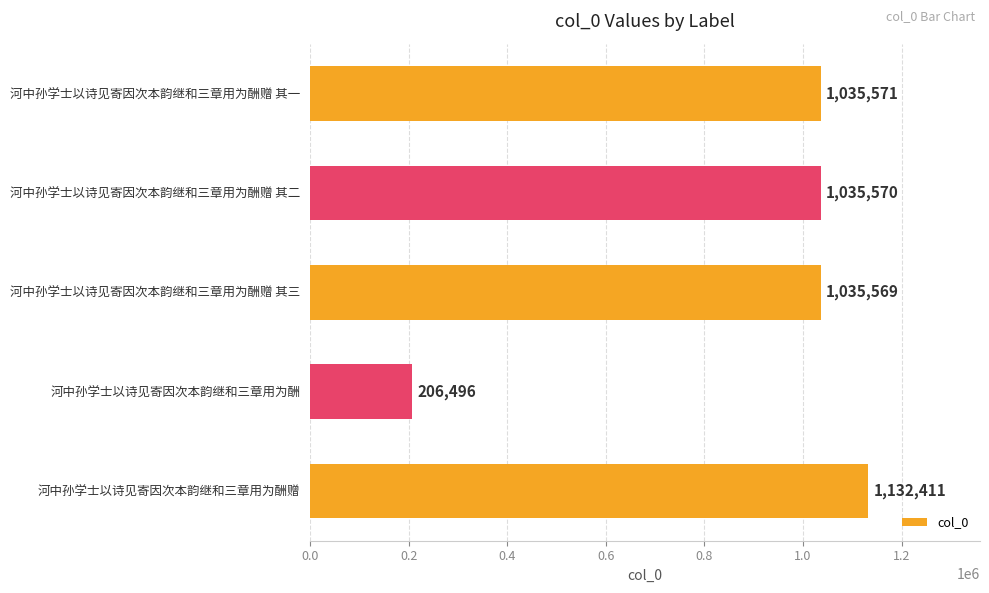

Between 河中孙学士以诗见寄因次本韵继和三章用为酬赠 其一 and 河中孙学士以诗见寄因次本韵继和三章用为酬赠 其三, which is larger?

河中孙学士以诗见寄因次本韵继和三章用为酬赠 其一